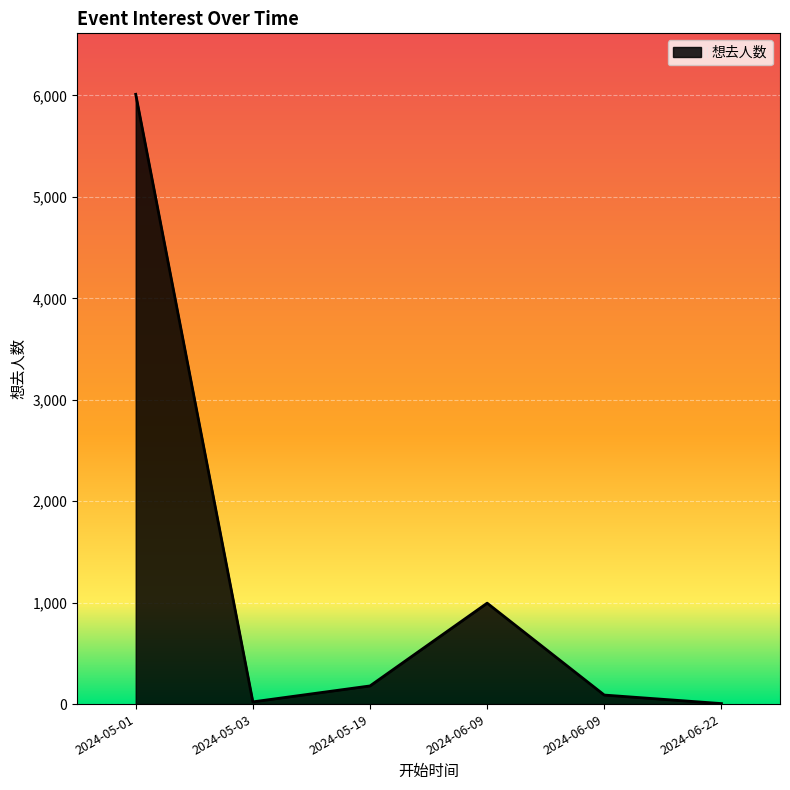

How many lines are shown in the chart?

1